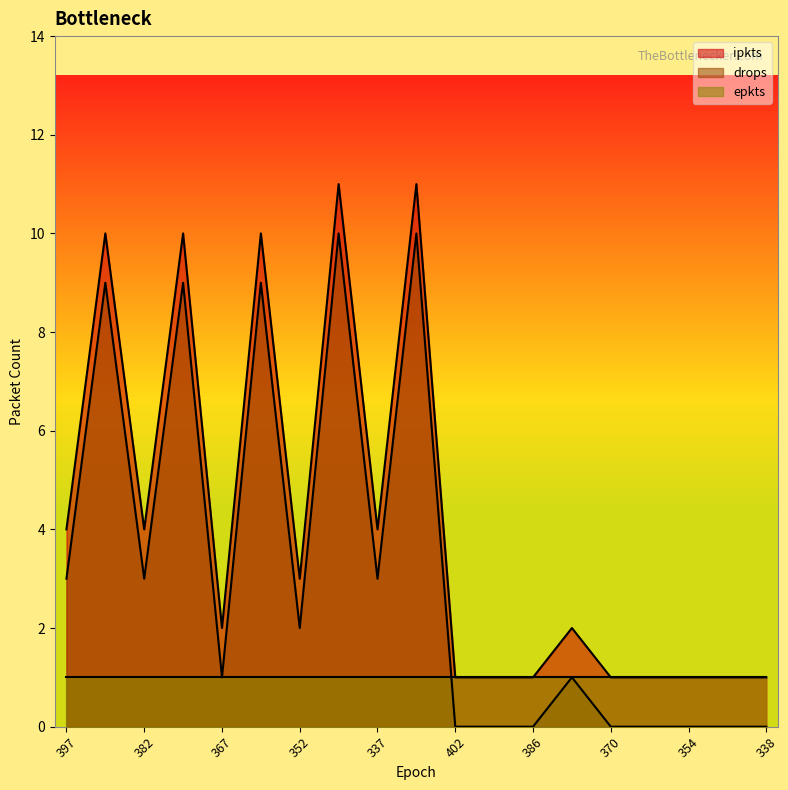

What position from the left is 359?

6